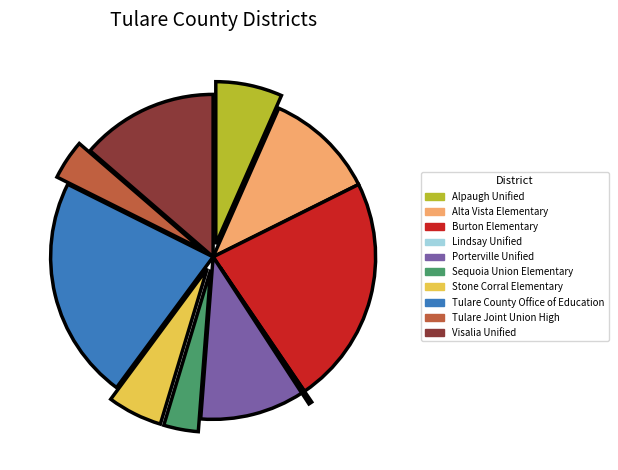

Combined, do Alpaugh Unified and Tulare Joint Union High account for over 50%?

No